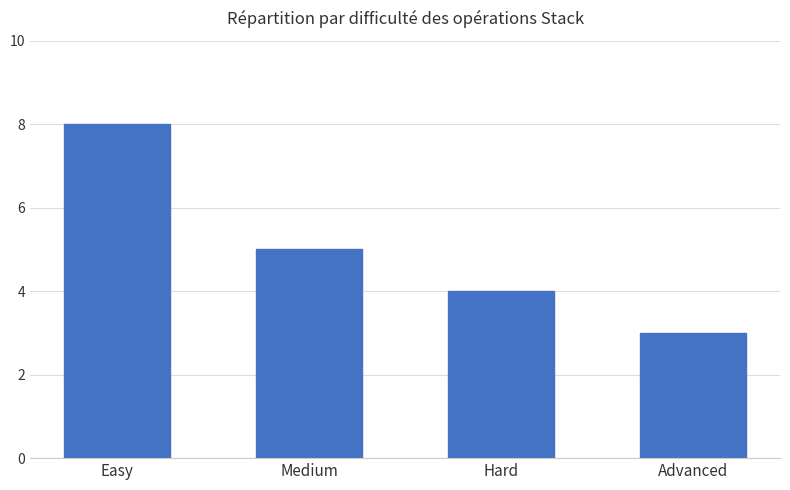

Between Hard and Advanced, which is larger?

Hard